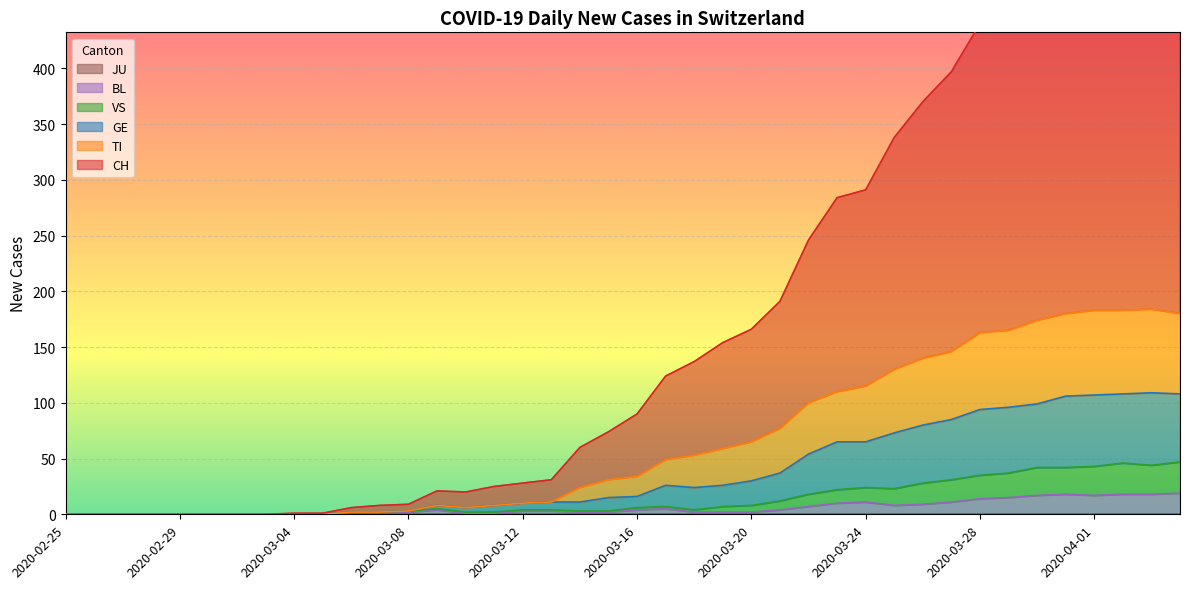

What is the total value across all series at 2020-03-24?

506